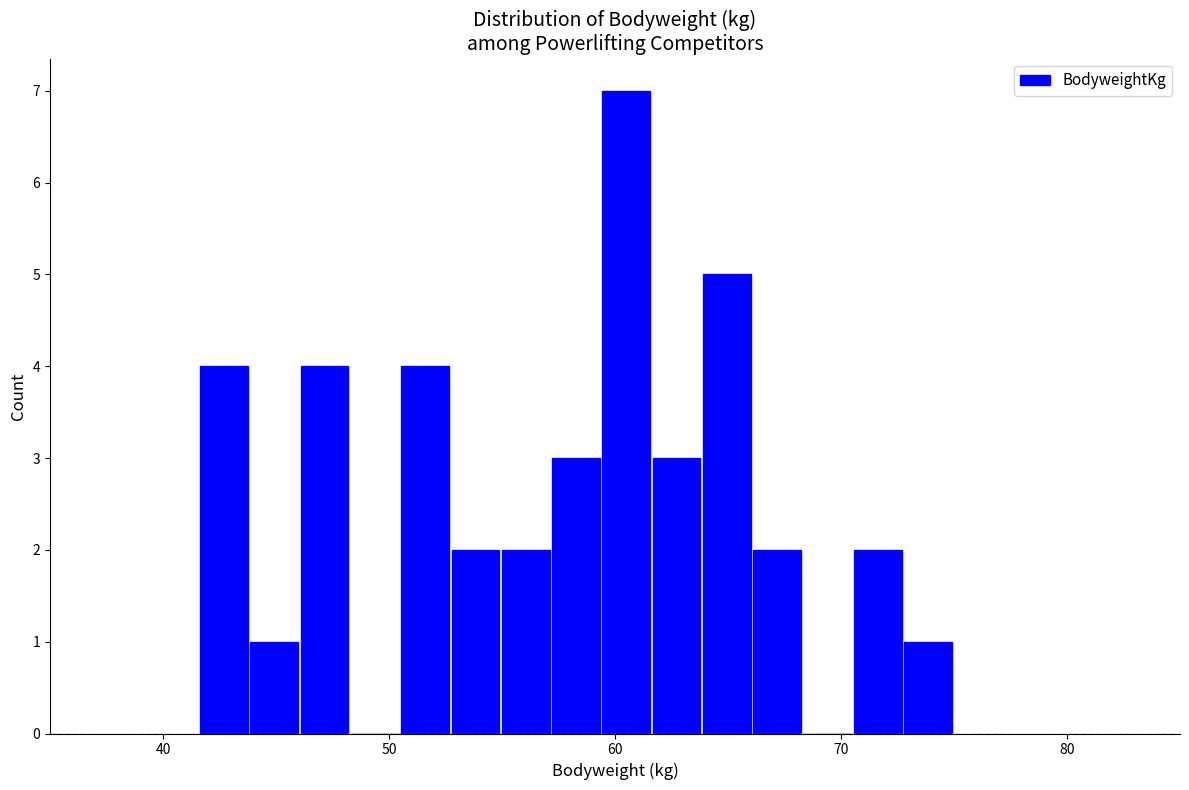

Around what value on the x-axis is the tallest bar? Give the approximate position of its centre, as read against the axis.

60